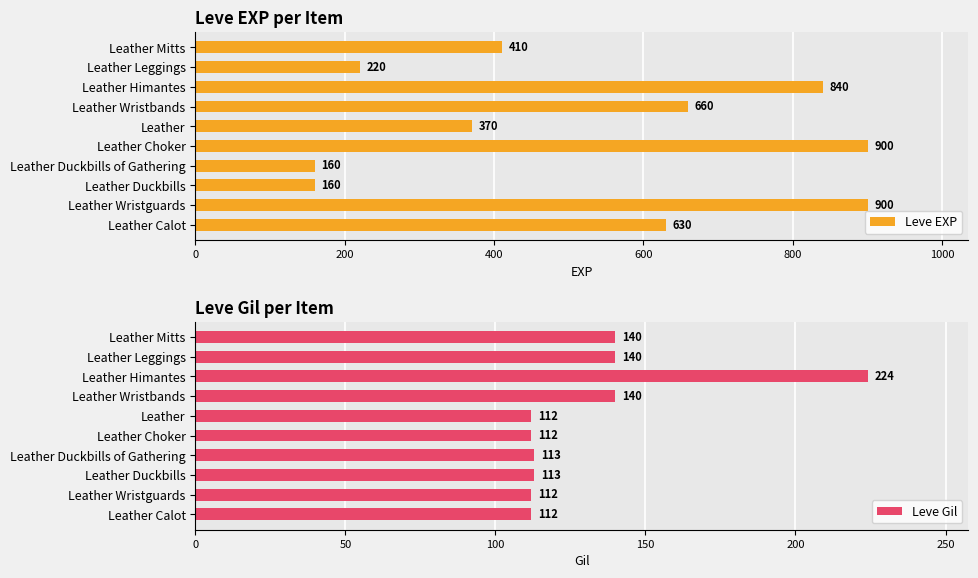

Rank the series by their maximum value, from lowest to highest.

Leve Gil, Leve EXP